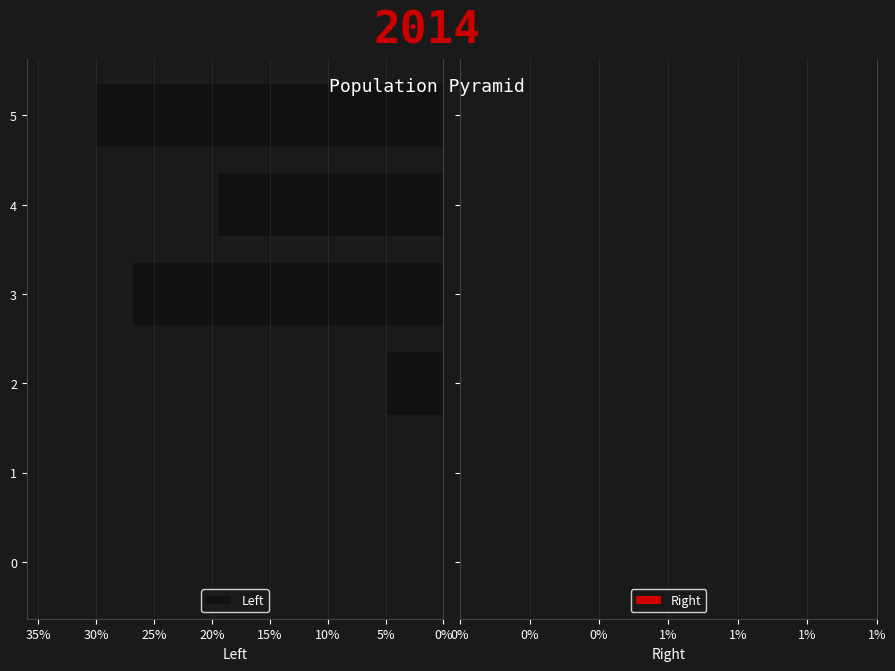

Where is the data nearest to the value 15?

4